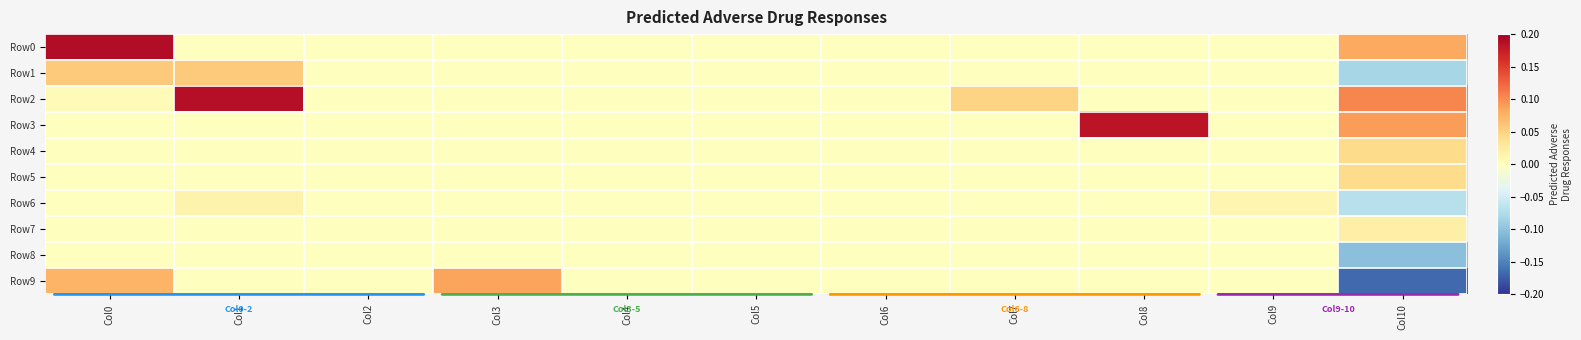

List the series in order of their peak value, lowest first.

Row8, Row6, Row7, Row4, Row5, Row1, Row9, Row3, Row2, Row0